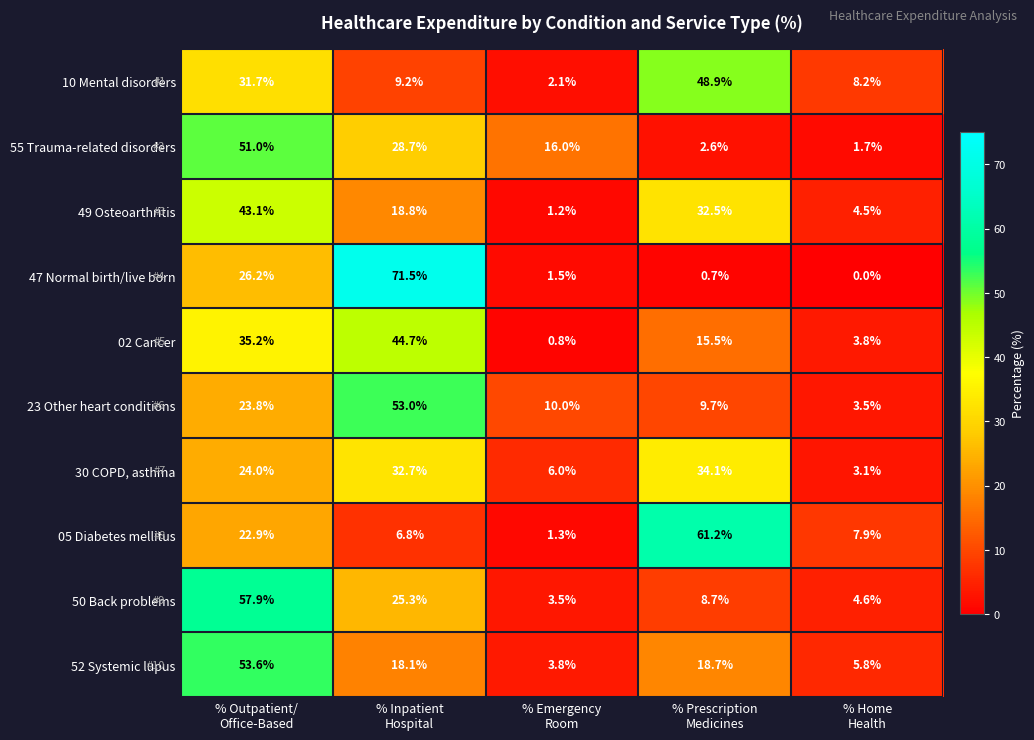

How many categories are shown in the chart?

5